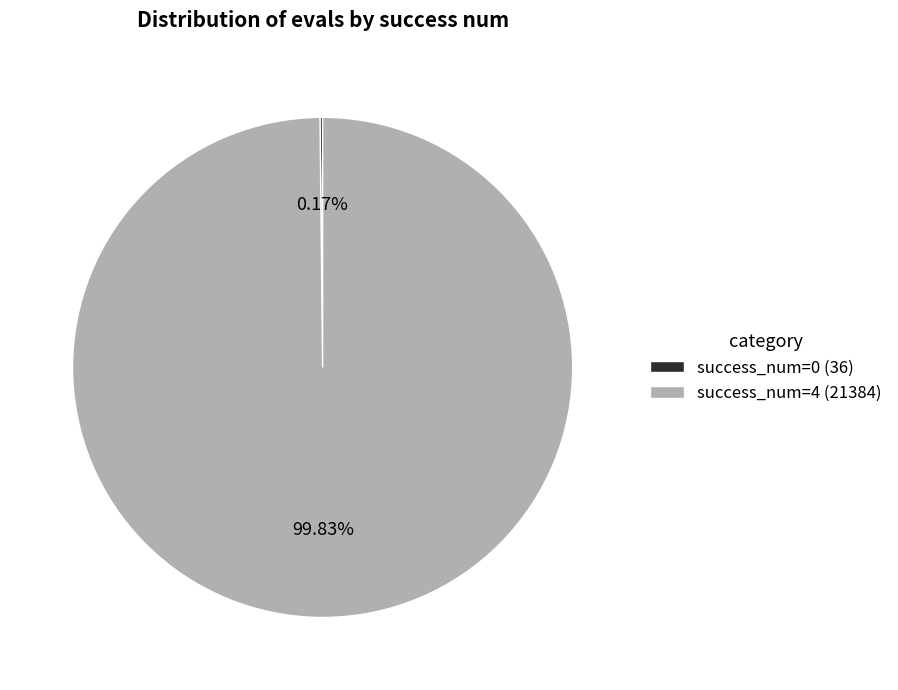

Is there any slice that represents more than half of the pie?

Yes